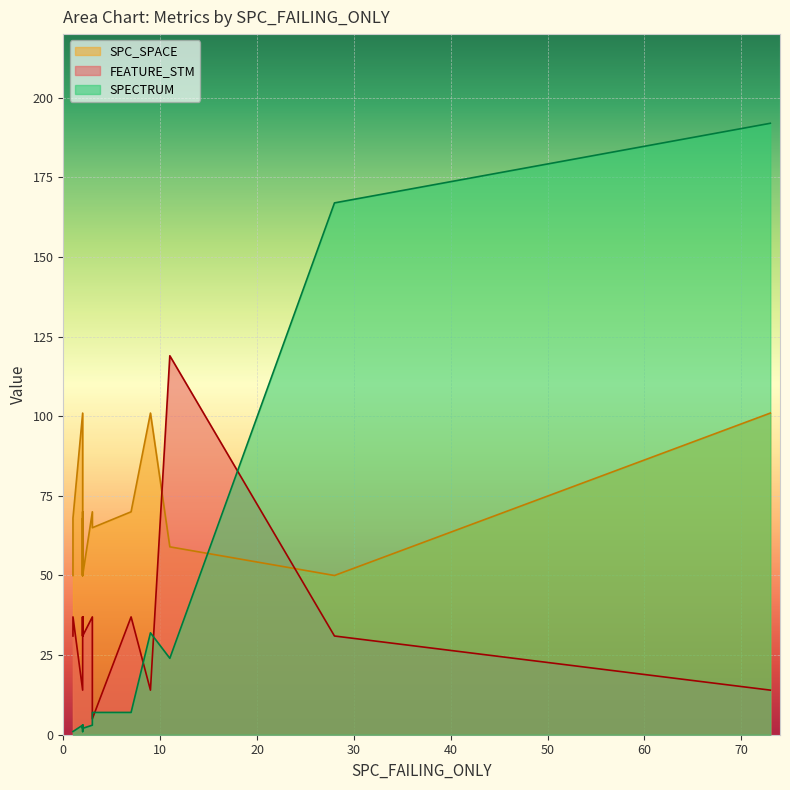

How many times do FEATURE_STM and SPC_SPACE cross each other?

2